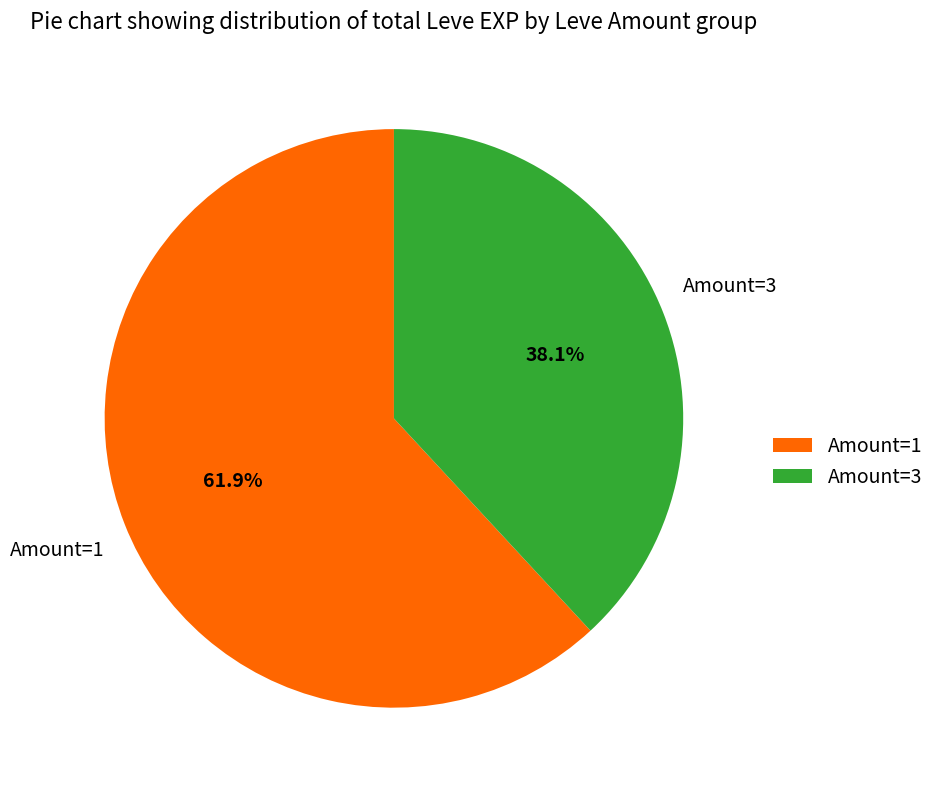

Between Amount=1 and Amount=3, which is larger?

Amount=1